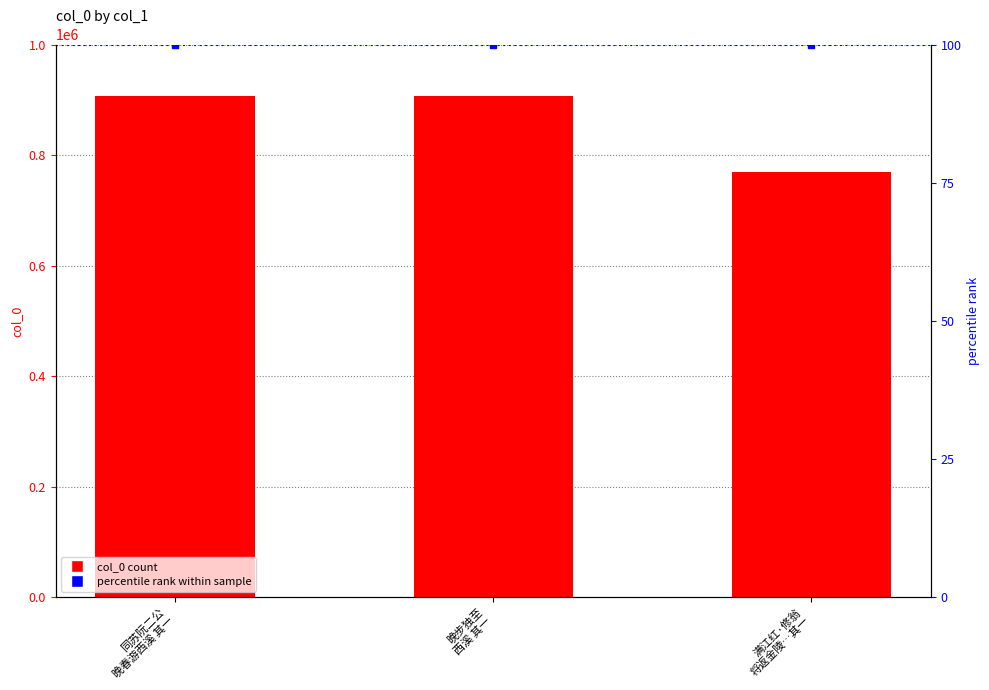

Reading left to right, extract all data points from this chart.

906000	905920	769607